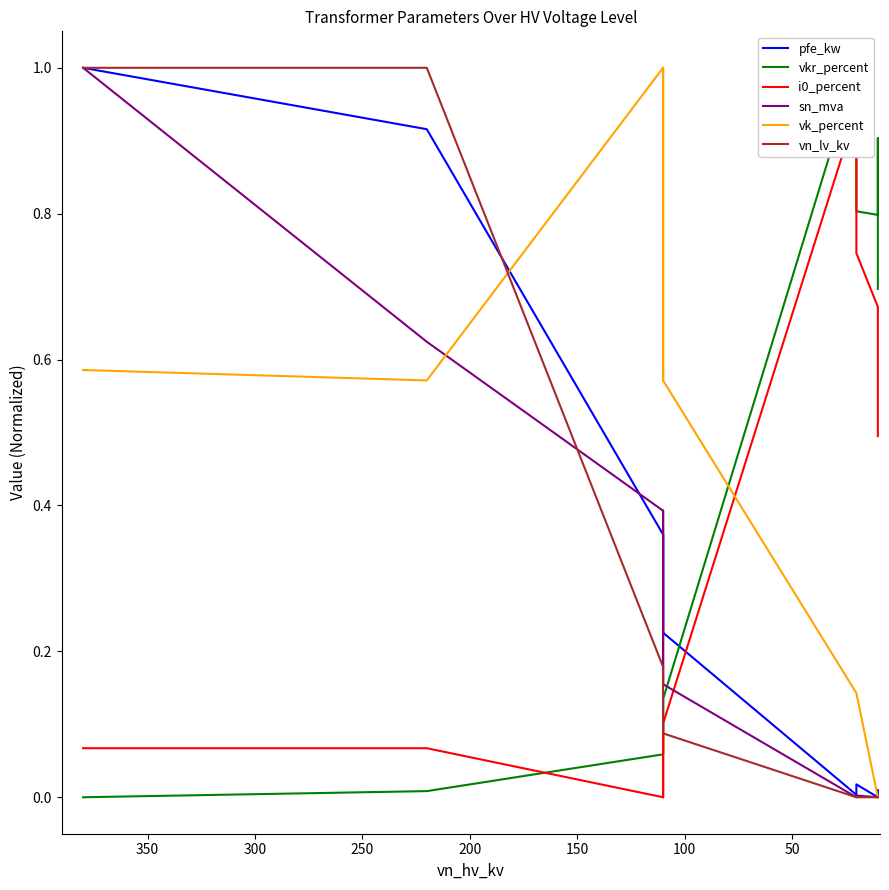

True or false: vk_percent and pfe_kw cross at least once.

True